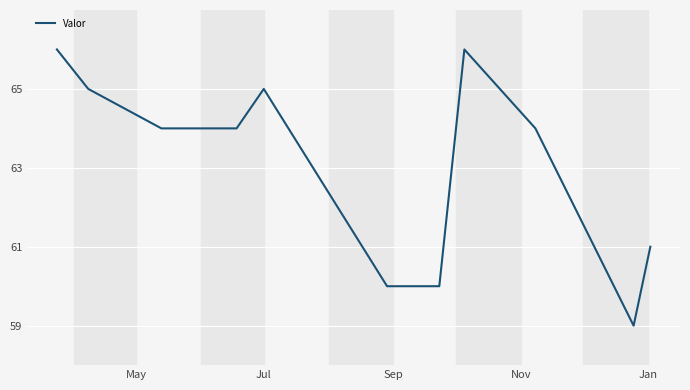

What is the maximum value shown in the chart?

66